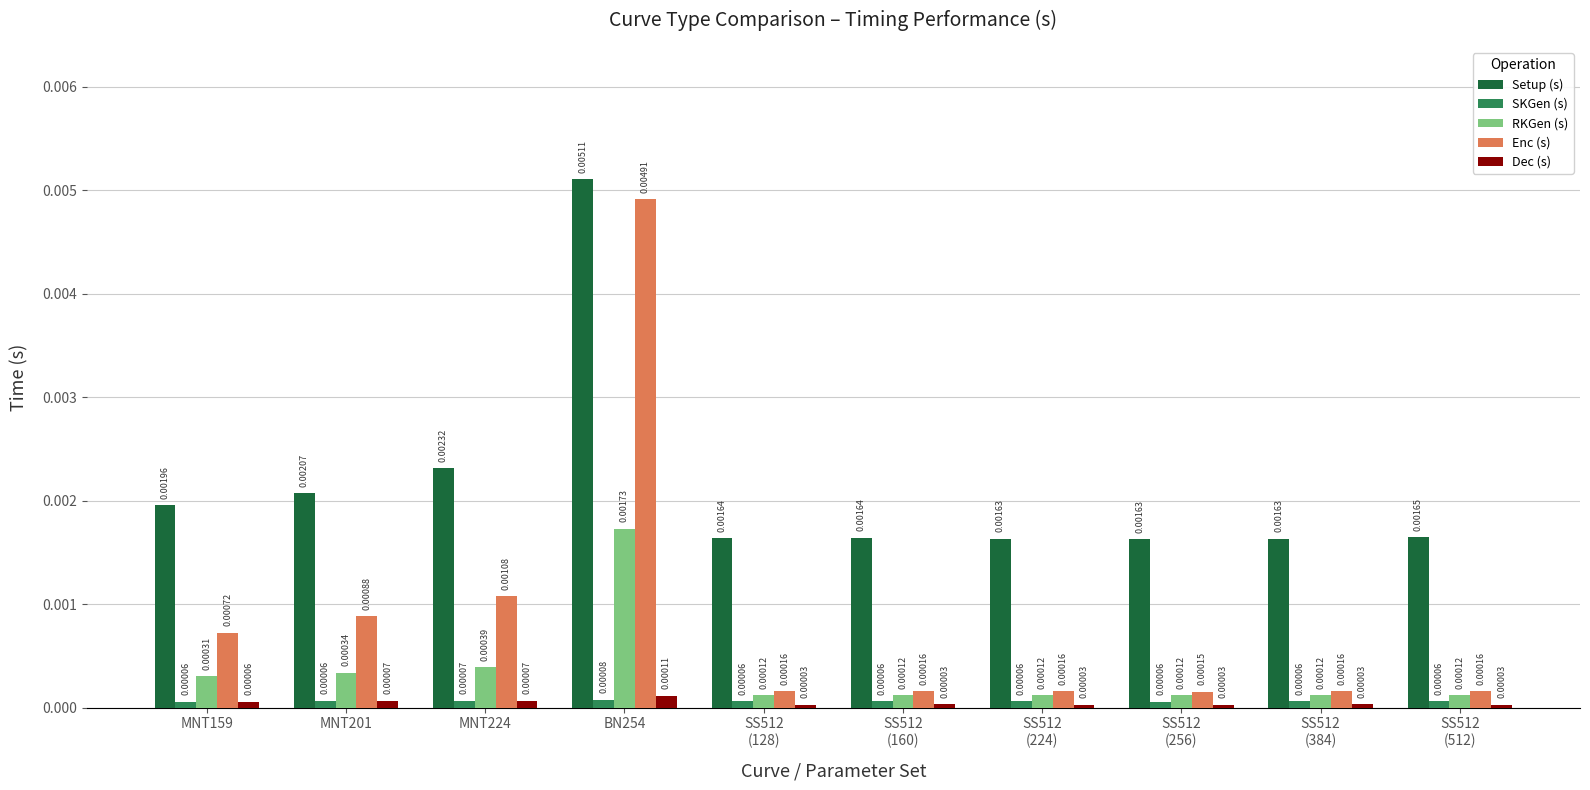

Which series has the widest spread of values?

Enc (s)